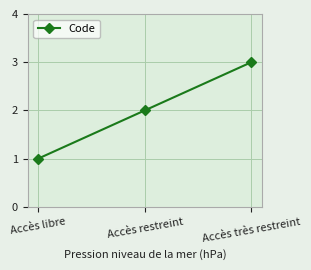

What is the average value?

2